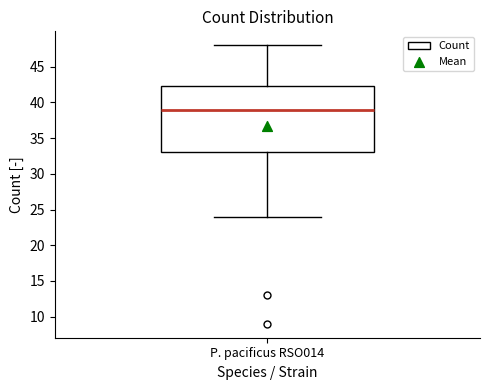

Where is the upper edge of the box for P. pacificus RSO014 on the y-axis? The values are not printed on the chart, so give them approximately, as read against the axis.

42.5